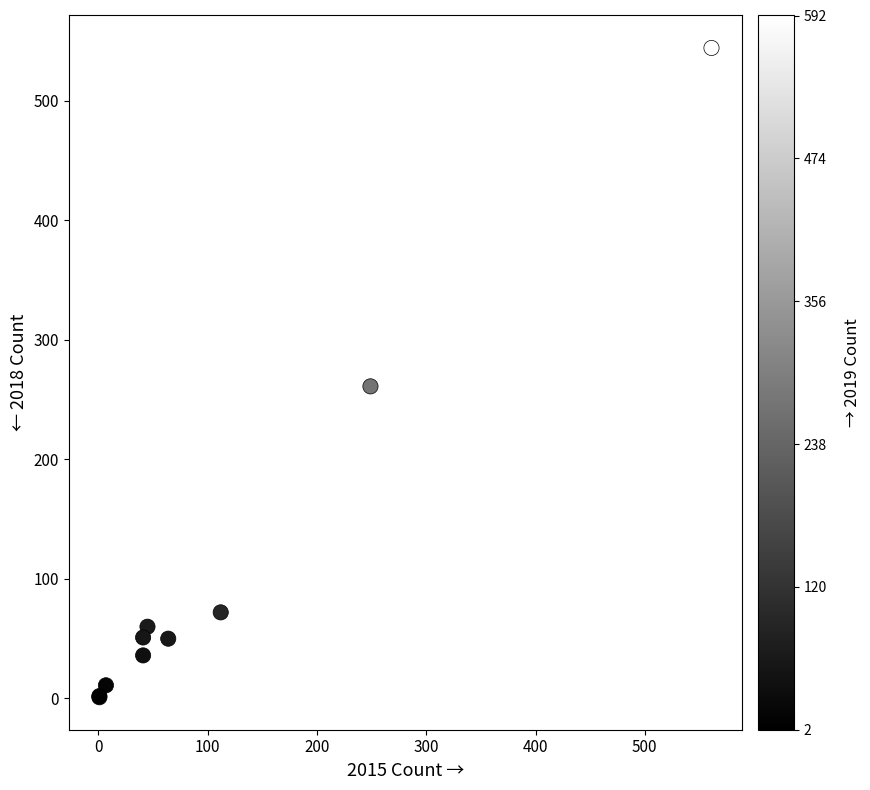

What Y value in the scatter plot is closest to 272?

261